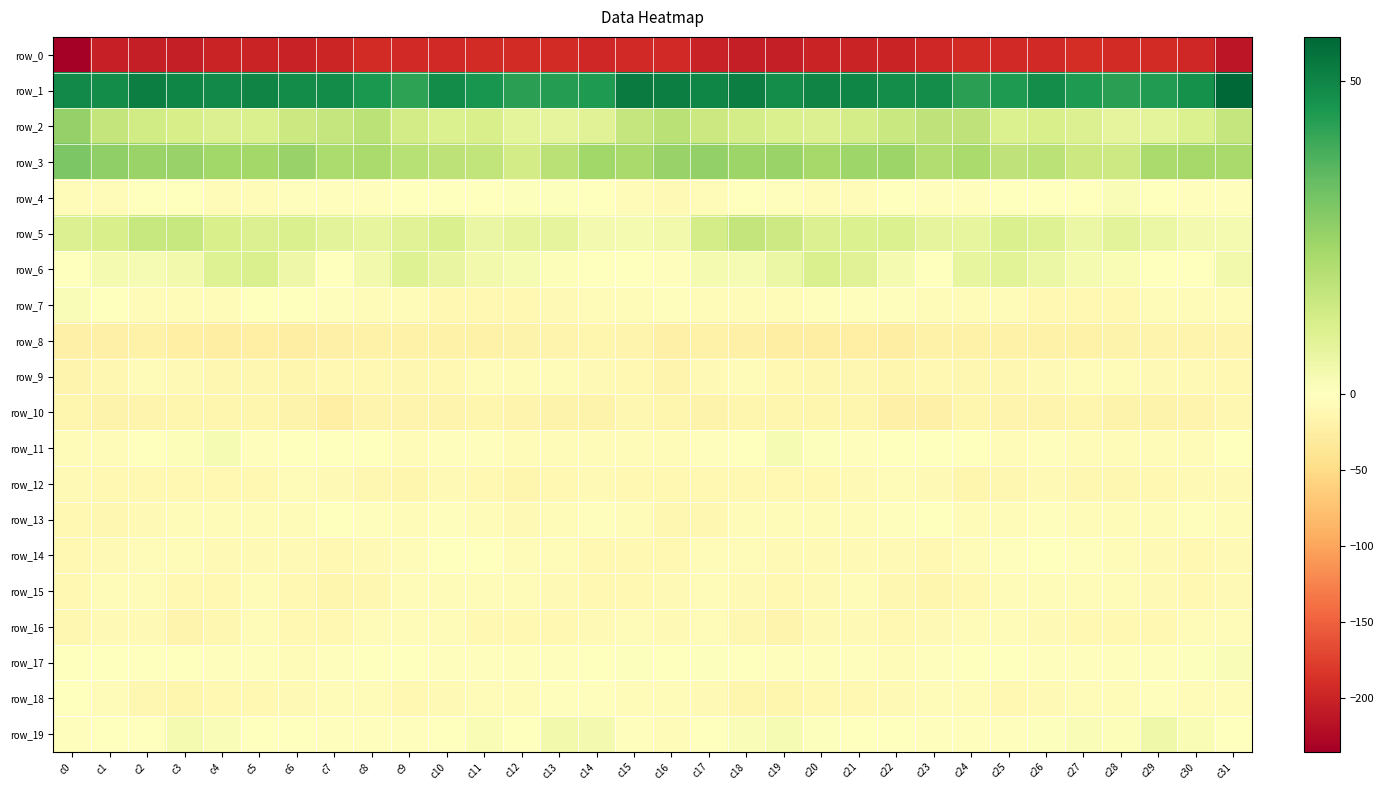

What is the difference between the second highest and second lowest values in the row_4 series?

7.7